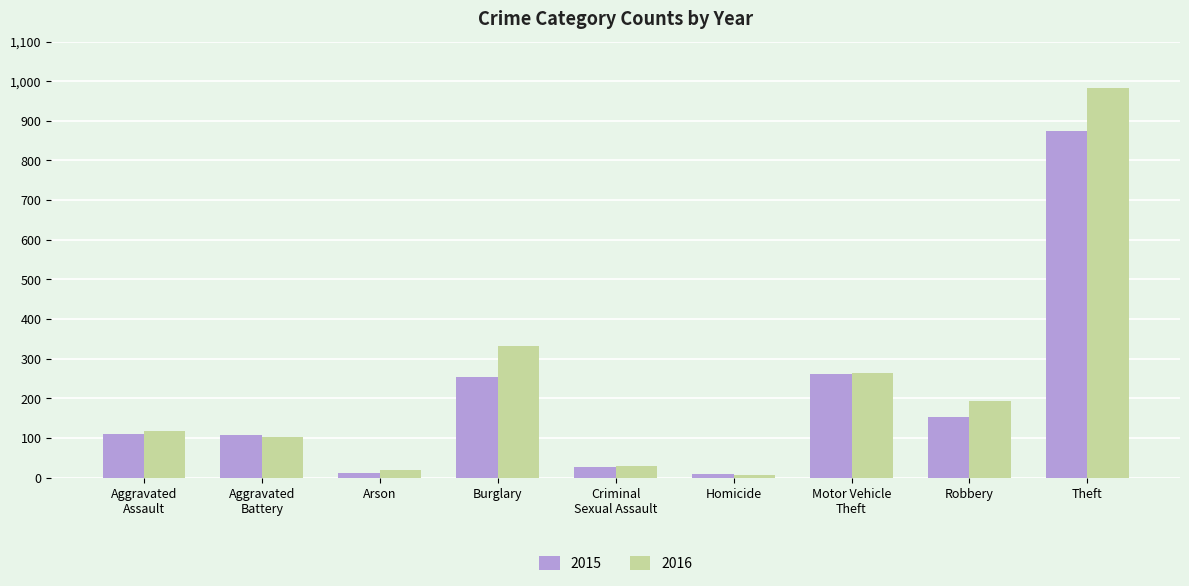

What is the approximate value of 2015 at Criminal
Sexual Assault?

28